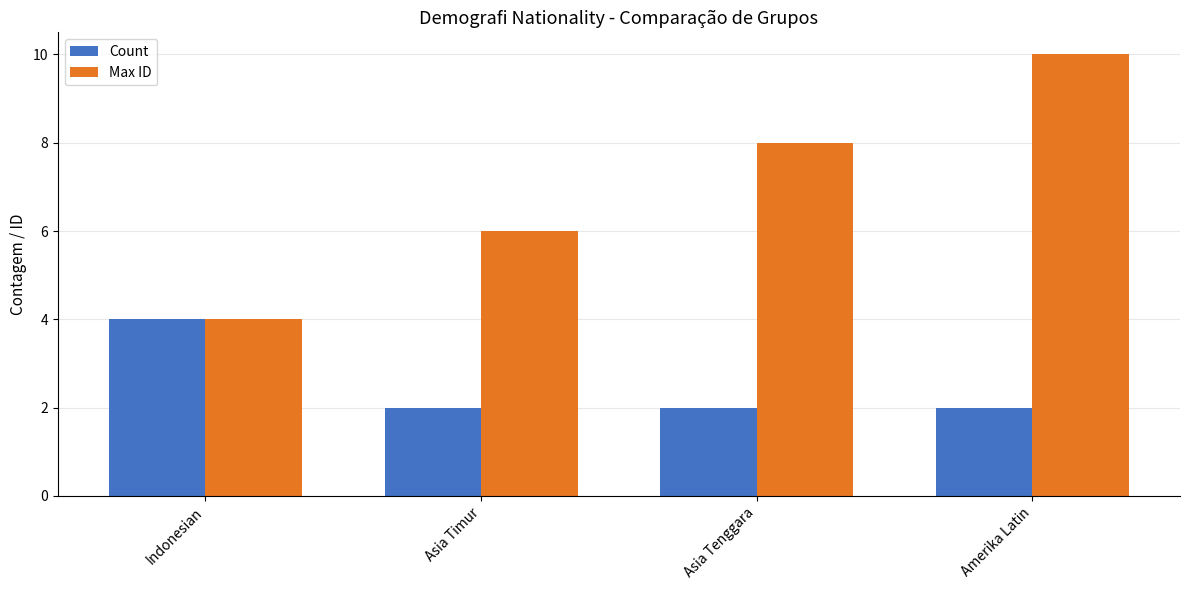

True or false: Max ID has a value of 6 at Asia Timur.

True